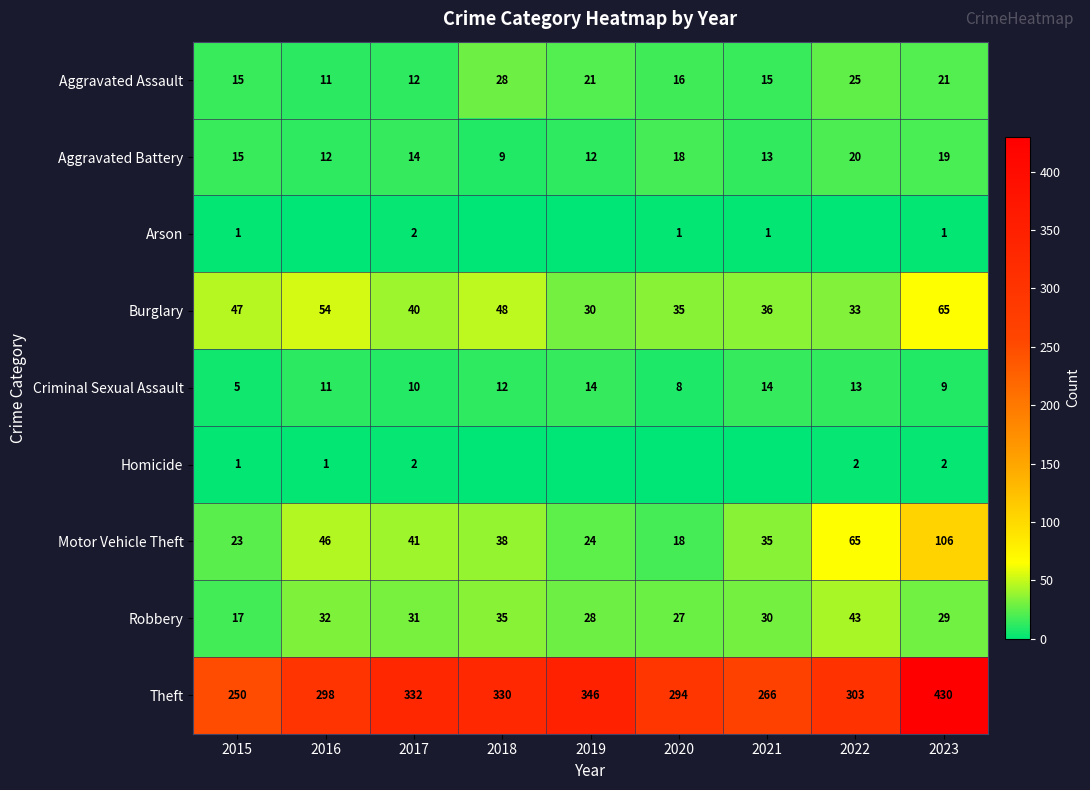

Where is Robbery nearest to the value 30?

2021